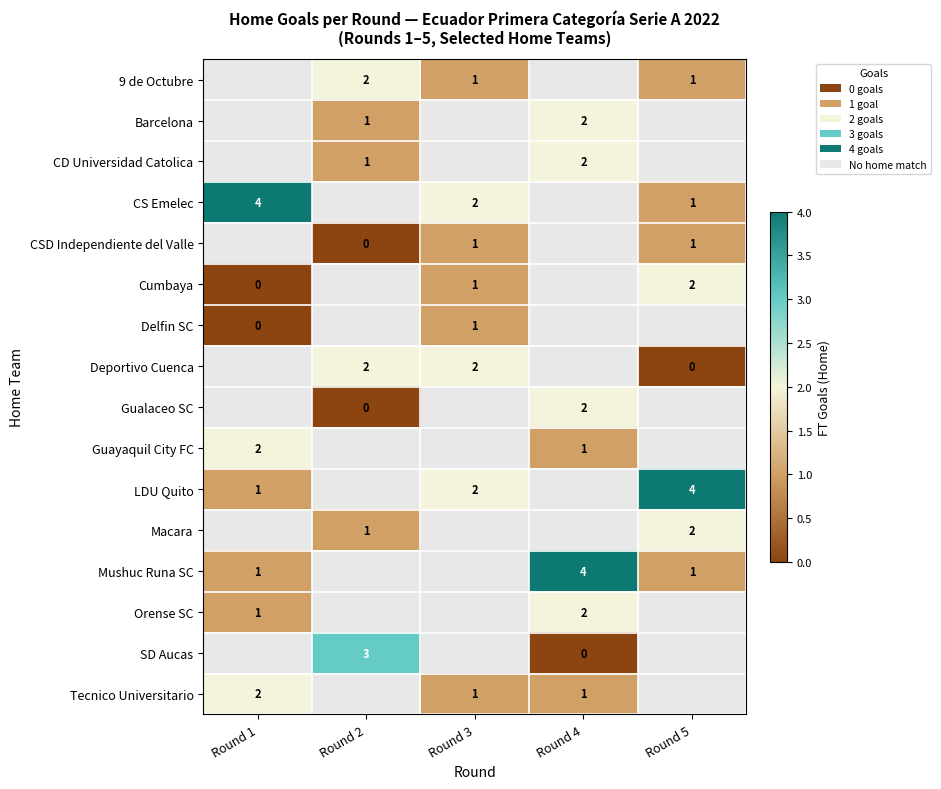

Is it true that CS Emelec equals 1 at Round 5?

True